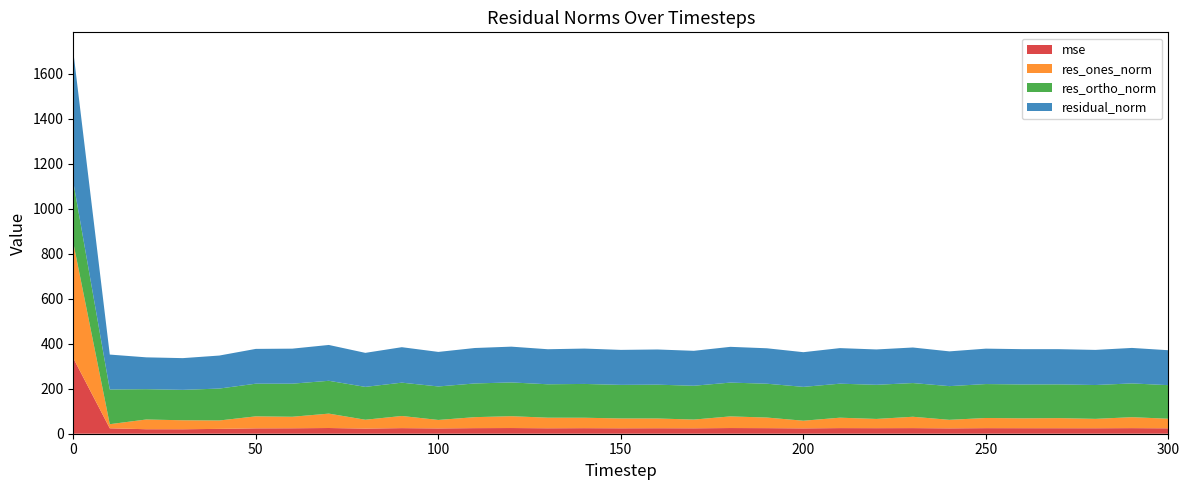

Reading left to right, list all the values displayed in this chart.

mse: 336.1	24.1	20.0	19.9	21.5	23.9	24.2	25.4	22.9	24.8	23.6	24.8	25.3	24.2	24.7	24.2	24.5	24.1	25.2	24.8	23.8	25.0	24.7	25.0	23.9	24.8	24.6	24.5	24.4	24.9	24.1
res_ones_norm: 513.2	18.3	43.2	39.9	37.3	53.3	51.2	64.0	39.3	54.0	37.6	48.8	52.6	47.0	46.3	43.7	43.3	38.8	51.8	47.1	34.0	46.3	41.0	50.4	37.9	45.1	43.8	44.9	41.7	48.7	42.5
res_ortho_norm: 269.7	154.1	134.7	135.2	141.9	145.1	147.0	145.8	146.0	148.1	148.8	149.8	150.0	148.5	150.2	149.2	150.3	150.3	150.2	150.3	150.4	151.1	151.7	149.8	149.7	150.8	150.6	149.9	150.4	150.0	149.2
residual_norm: 579.7	155.2	141.5	141.0	146.7	154.6	155.7	159.3	151.2	157.6	153.5	157.5	159.0	155.7	157.2	155.5	156.4	155.2	158.9	157.5	154.2	158.1	157.1	158.0	154.5	157.4	156.8	156.5	156.1	157.7	155.2